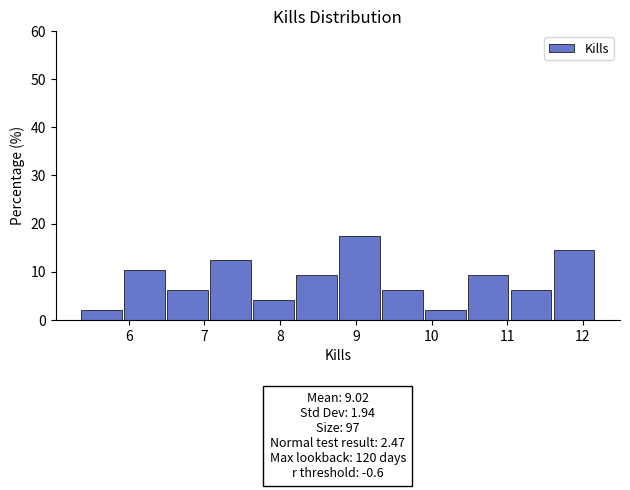

Over which range of the x-axis is the bar tallest?

8.8 to 9.3